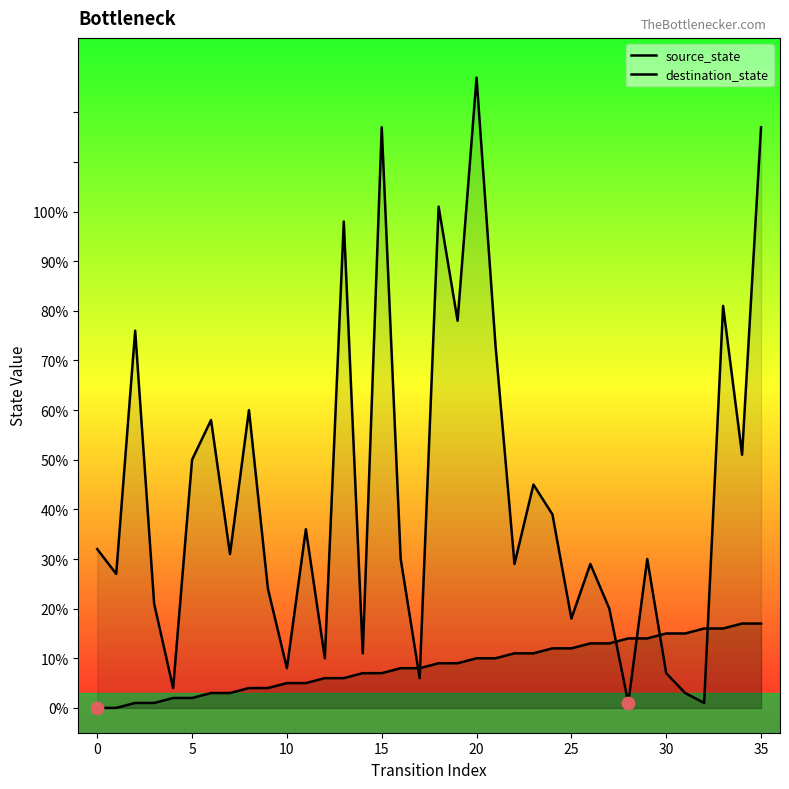

Which series reaches the maximum Y coordinate?

destination_state